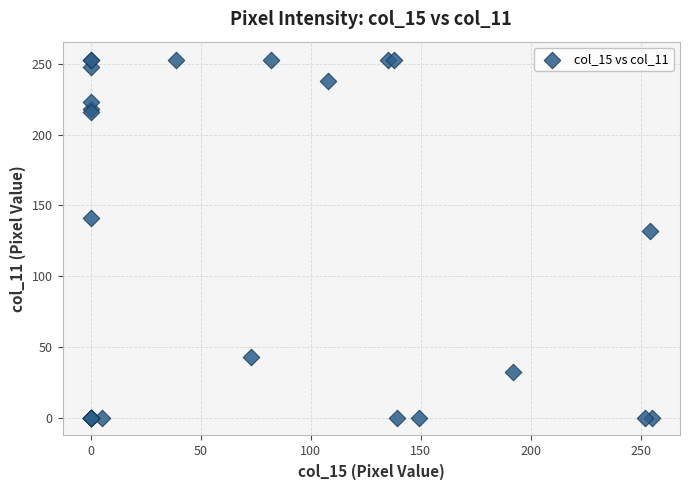

What Y value in the scatter plot is closest to 126?

132